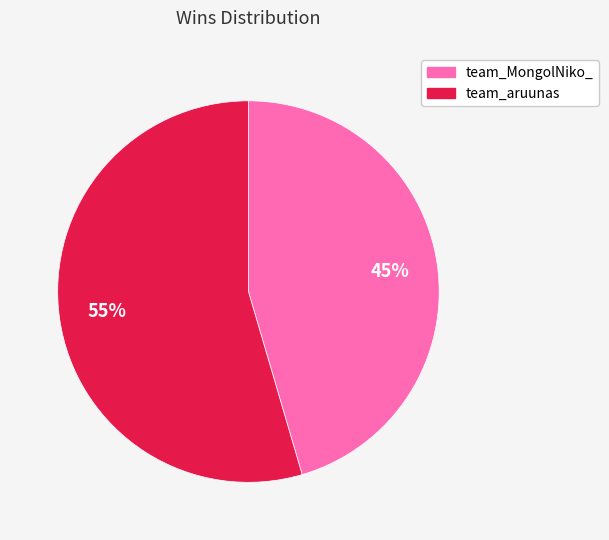

How many slices are in this pie chart?

2